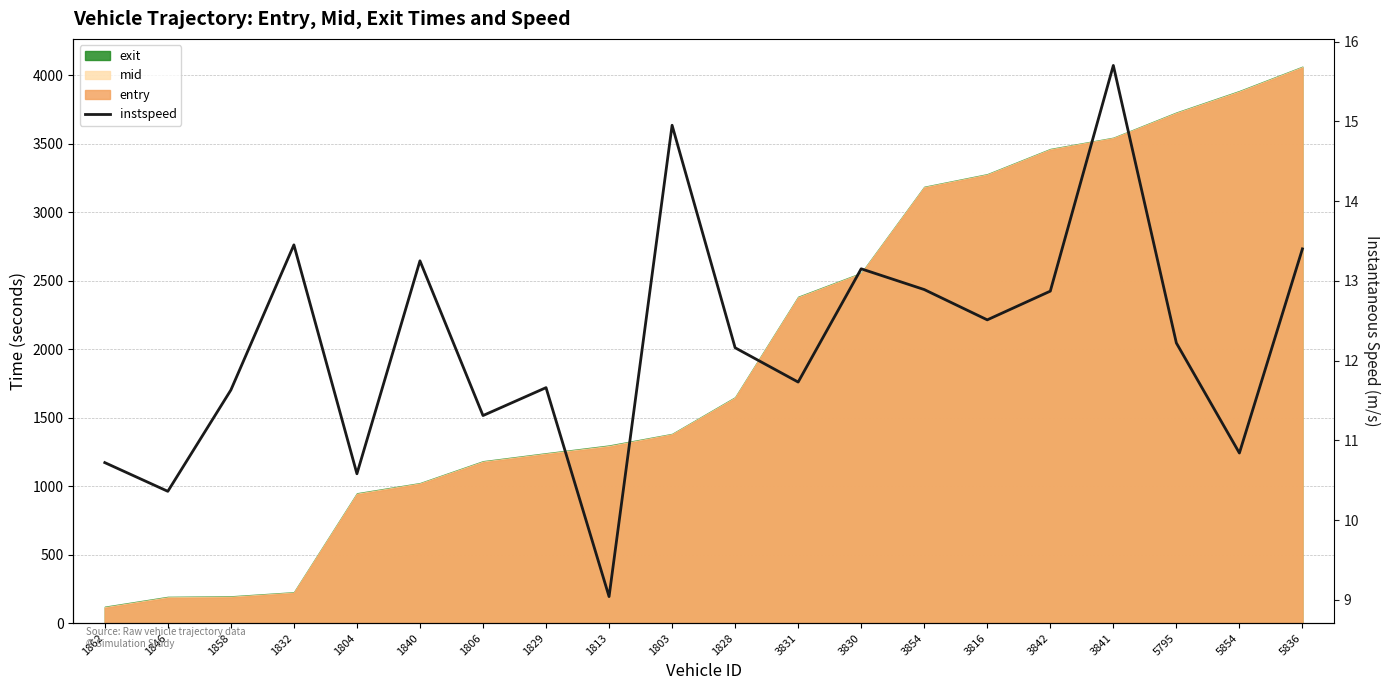

List the labels in order of value, largest first.

3841, 1803, 1832, 5836, 1840, 3830, 3854, 3842, 3816, 5795, 1828, 3831, 1829, 1858, 1806, 5854, 1862, 1804, 1846, 1813